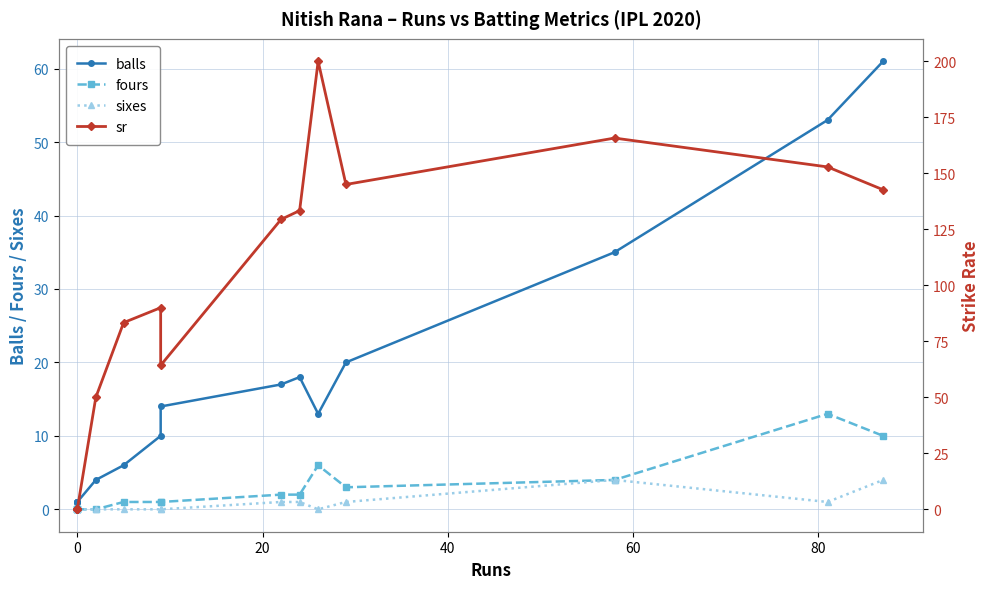

Which series ends up on top after the final intersection of balls and sr?

sr